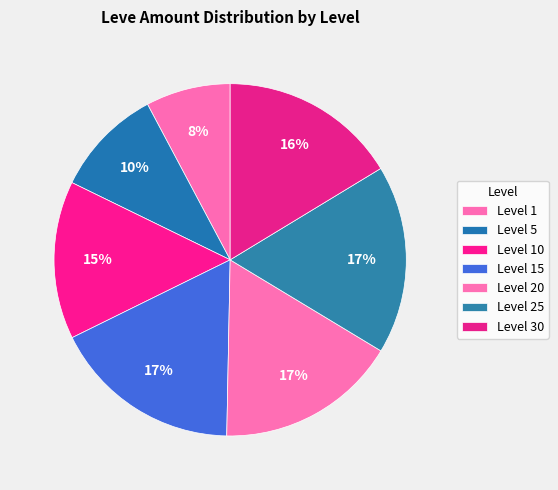

Count the number of slices in the pie.

7